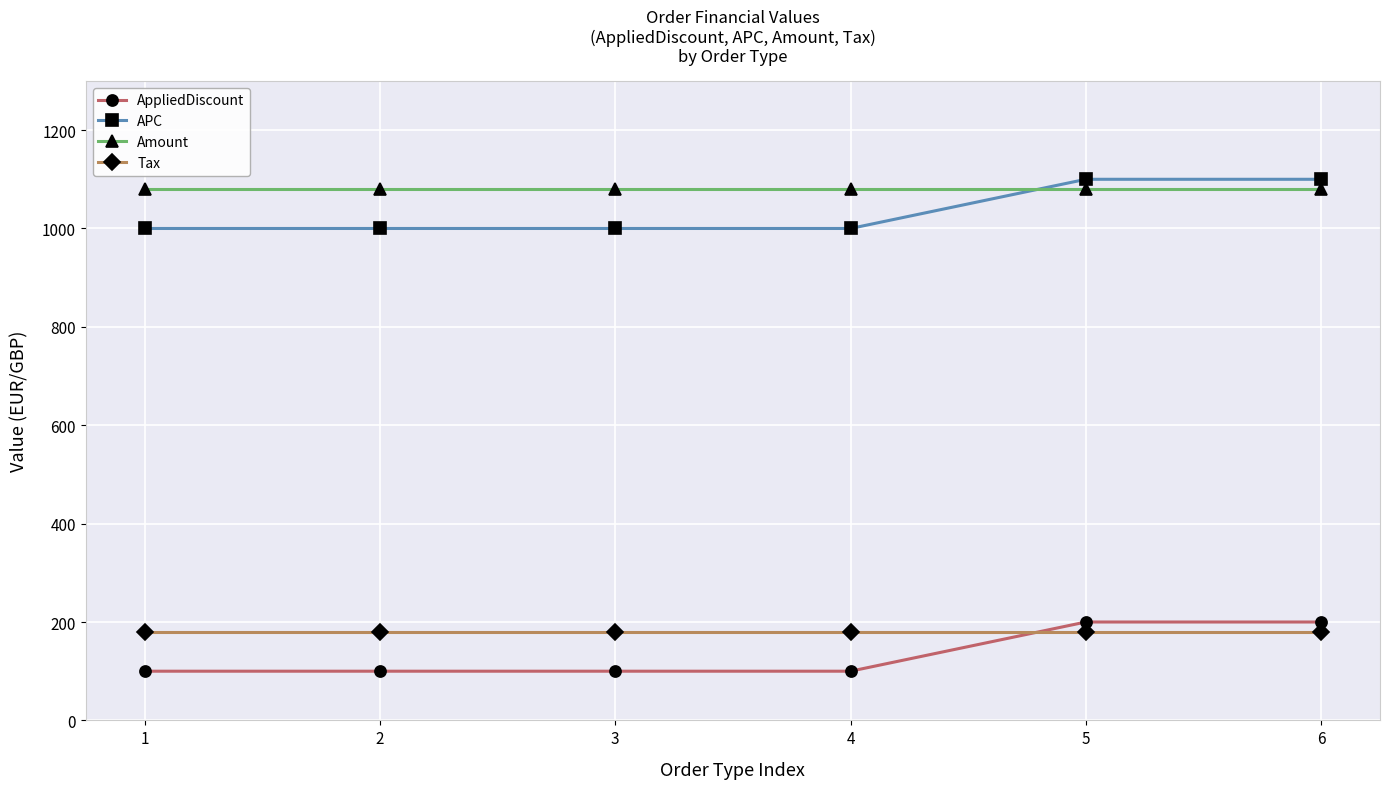

How many categories are shown in the chart?

6